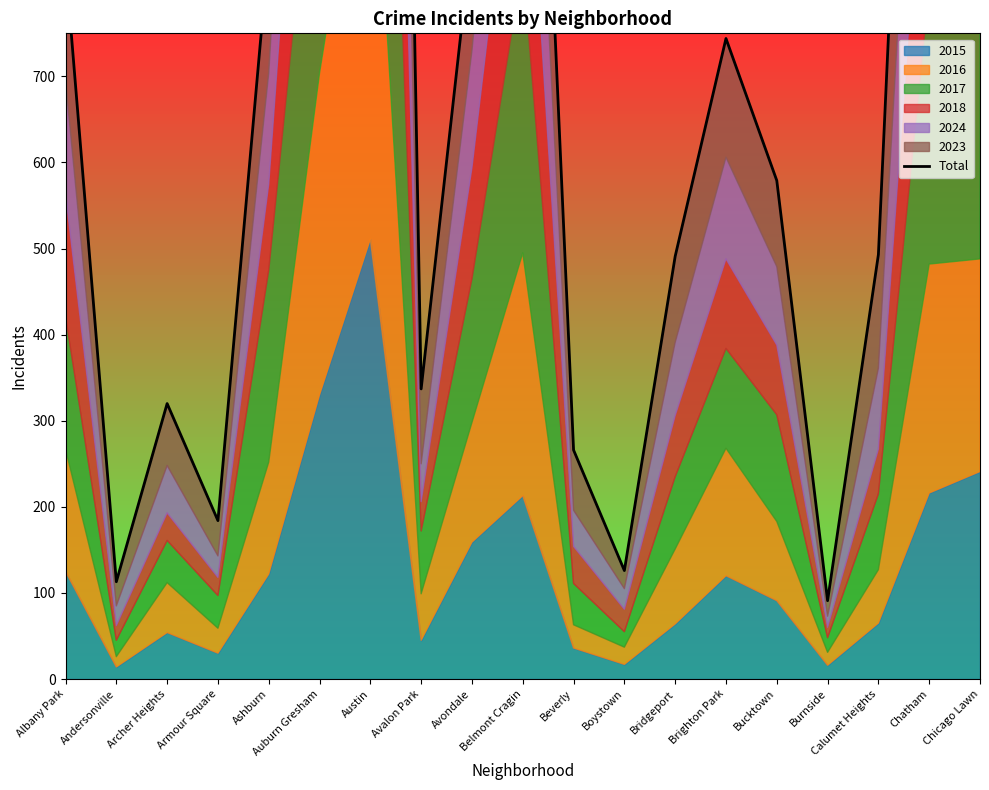

Which label corresponds to the largest value in the chart?

Austin